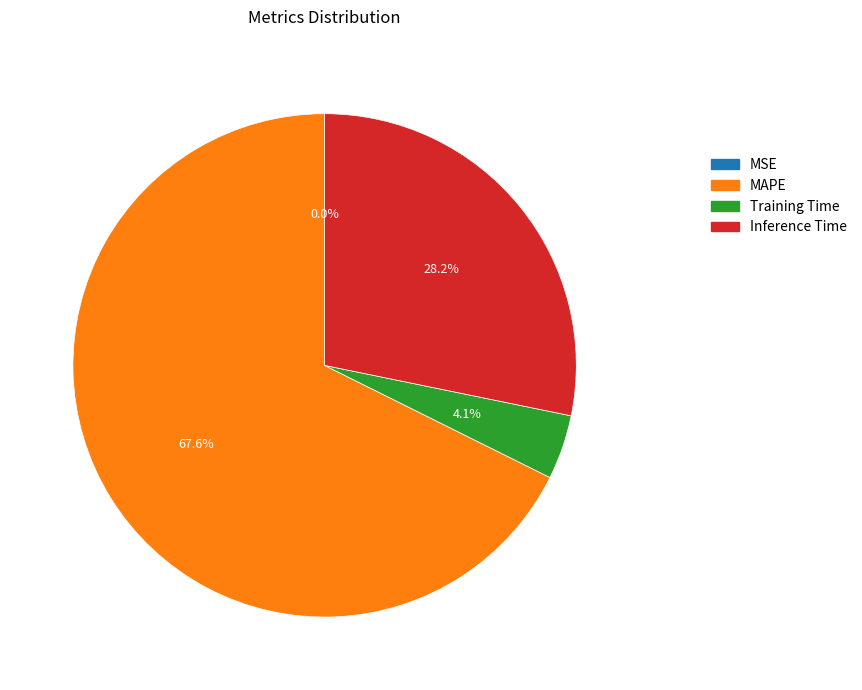

To the nearest percent, what is the combined percentage of Inference Time and Training Time?

32%